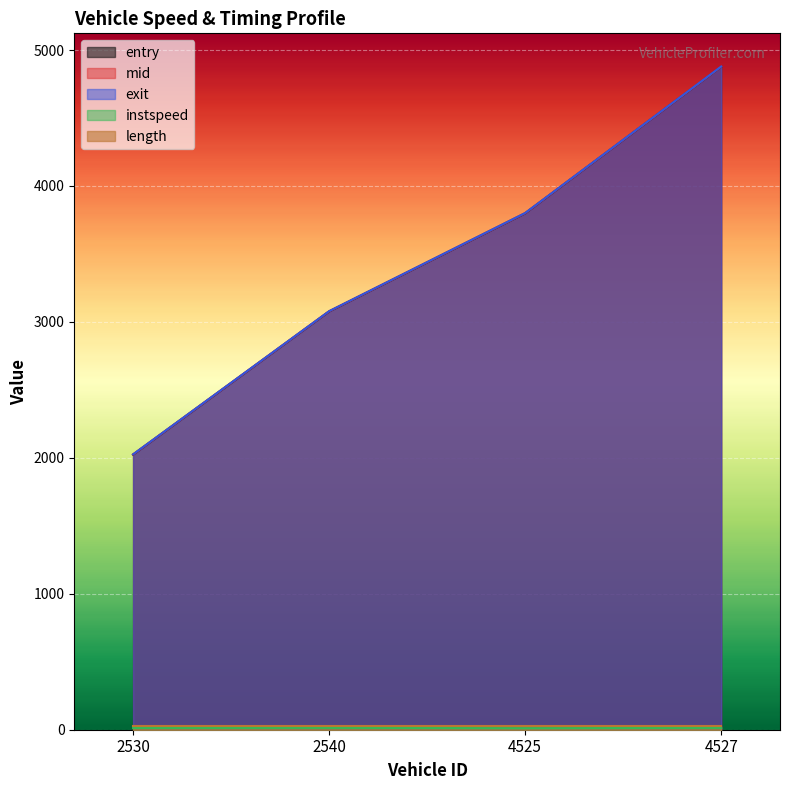

At which category is the sum across all series the highest?

4527